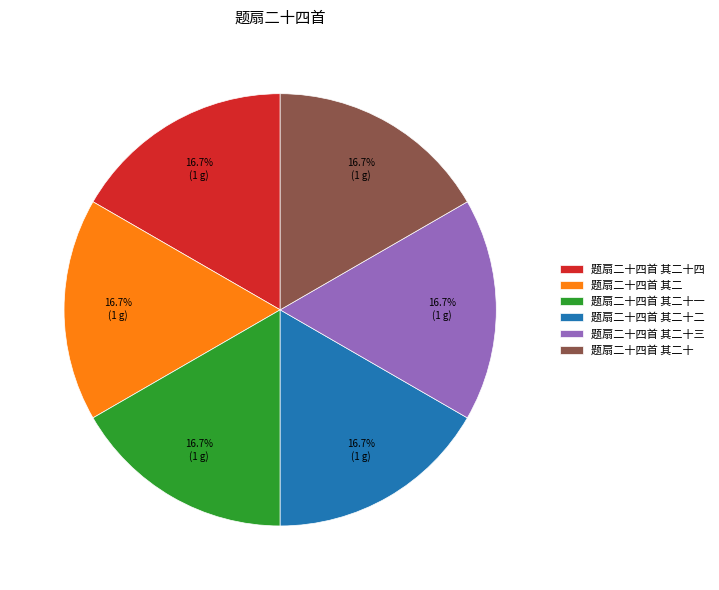

True or false: 题扇二十四首 其二十一 accounts for 6% of the total.

False